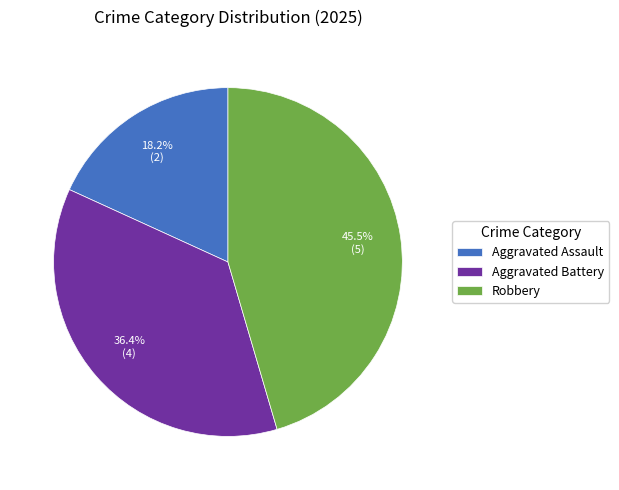

To the nearest percent, what portion does Aggravated Battery represent?

36%